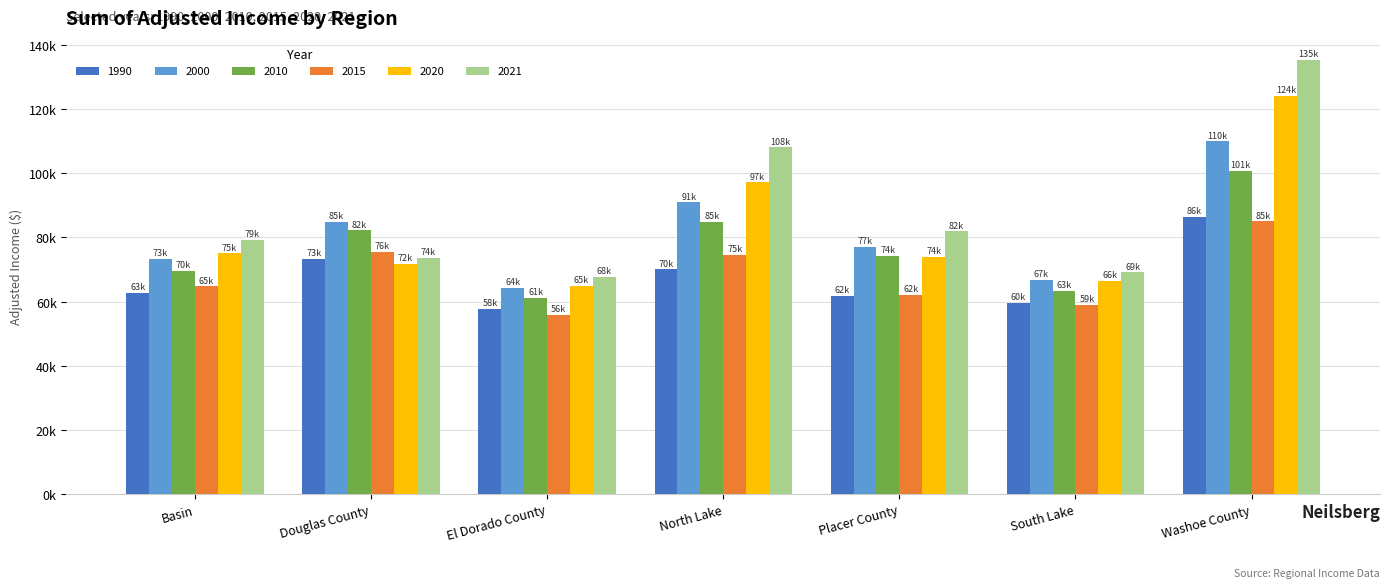

What is the difference between the maximum and minimum values in the 2000 series?

45694.3